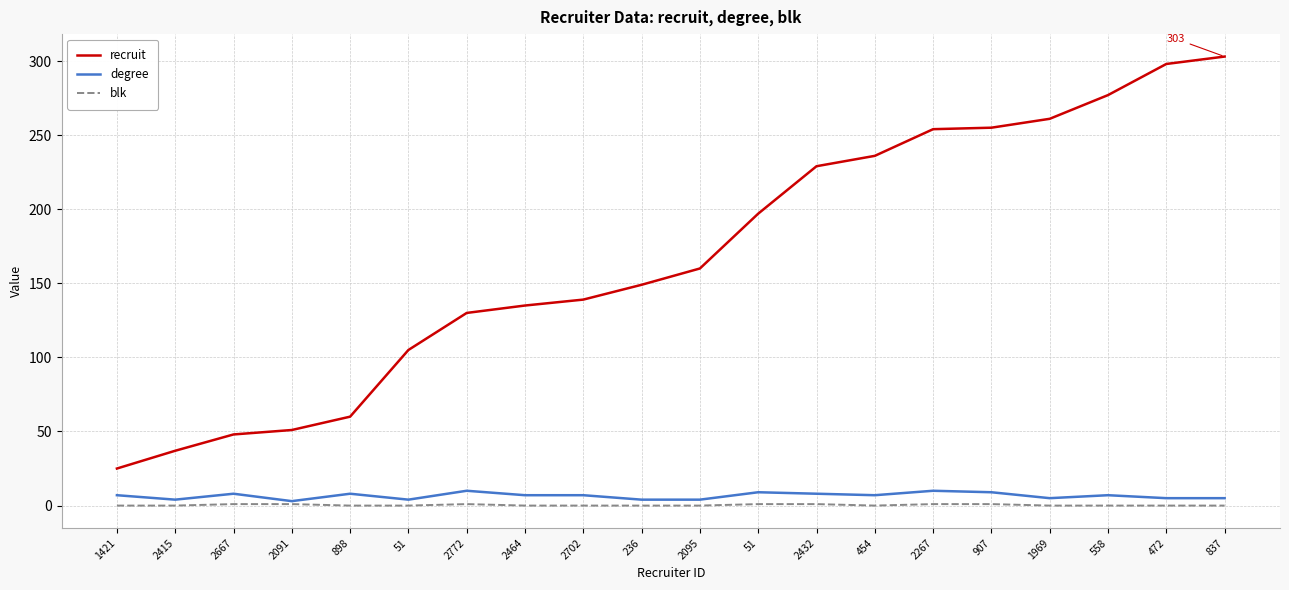

How many lines are shown in the chart?

3